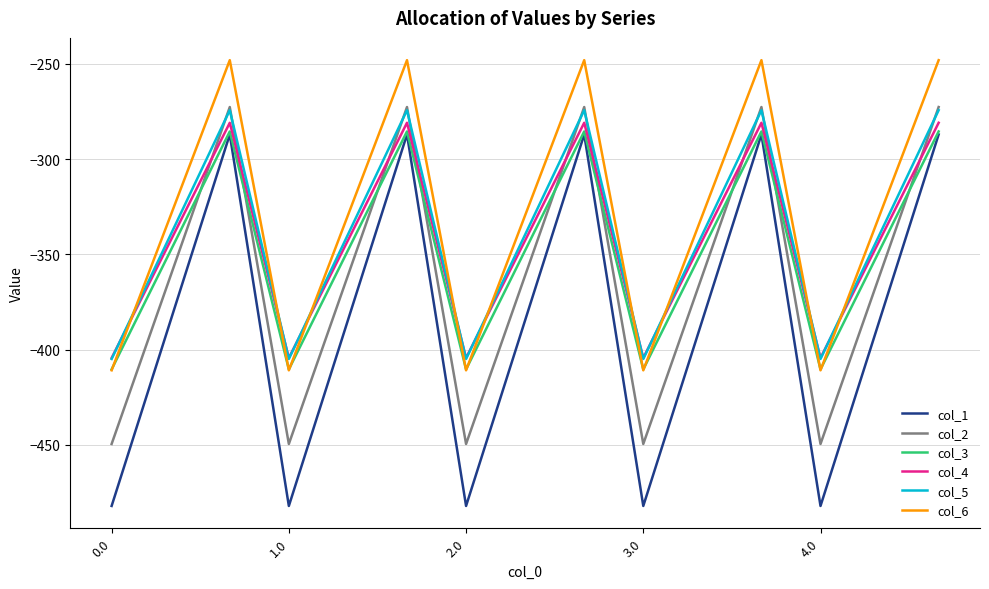

What is the minimum value for col_4?

-404.4